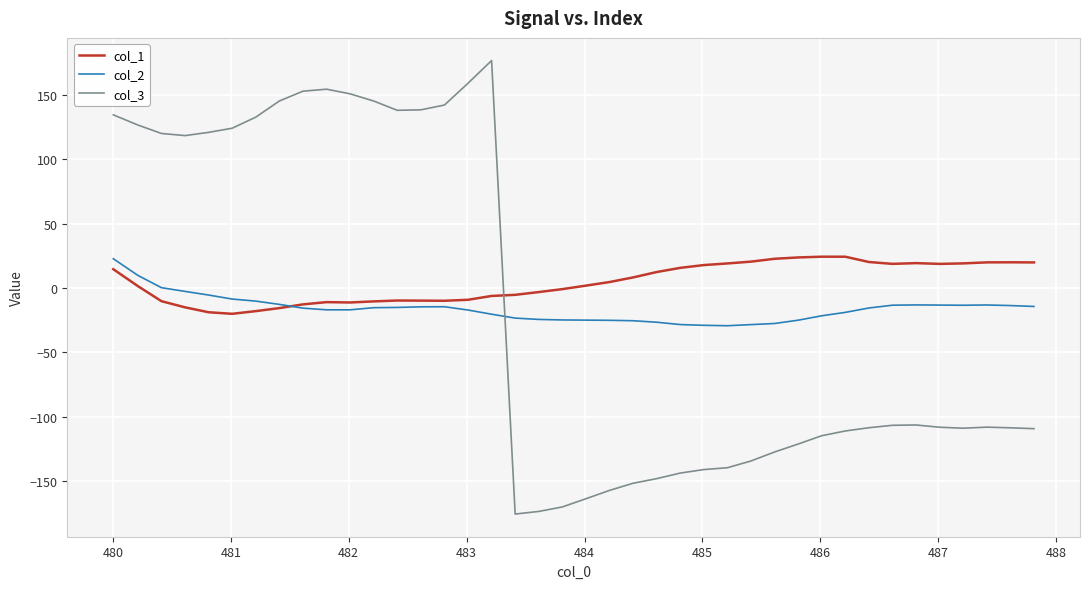

Which series has the largest range (max minus min)?

col_3